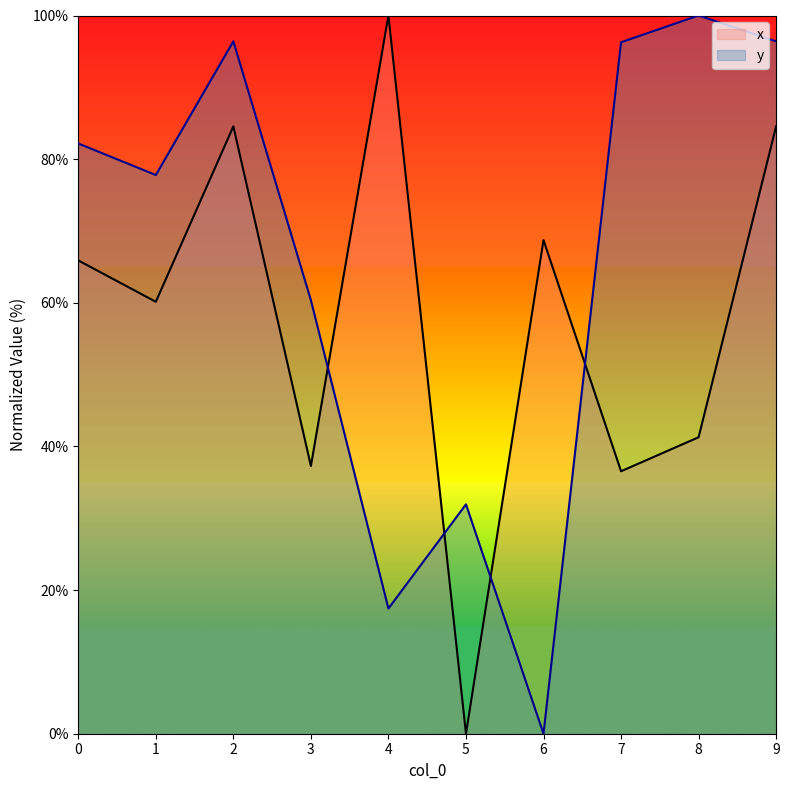

What is the difference between the maximum and minimum values in the x series?

100.0